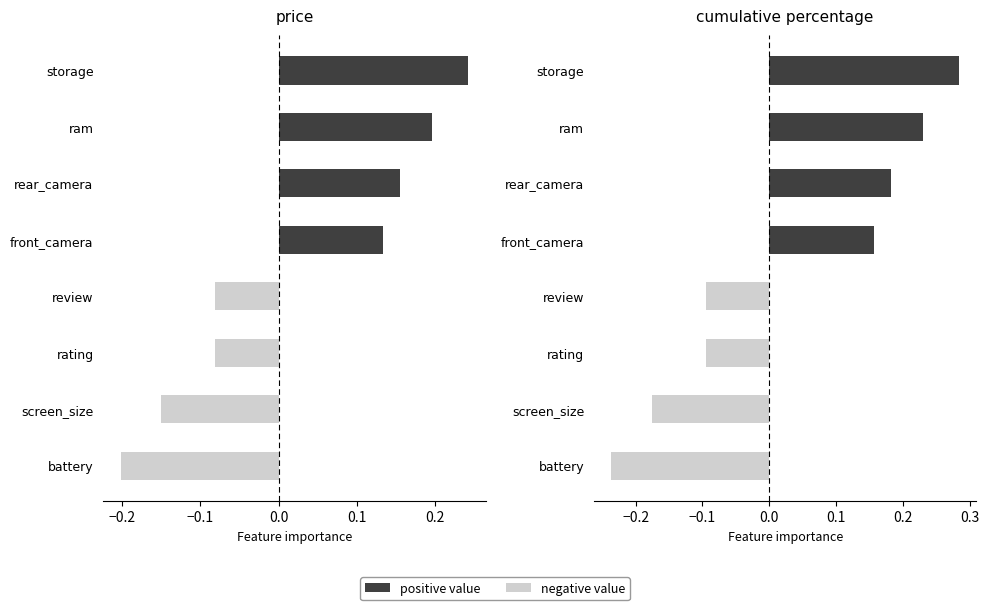

At battery, list the series in order from largest to smallest.

positive value, negative value